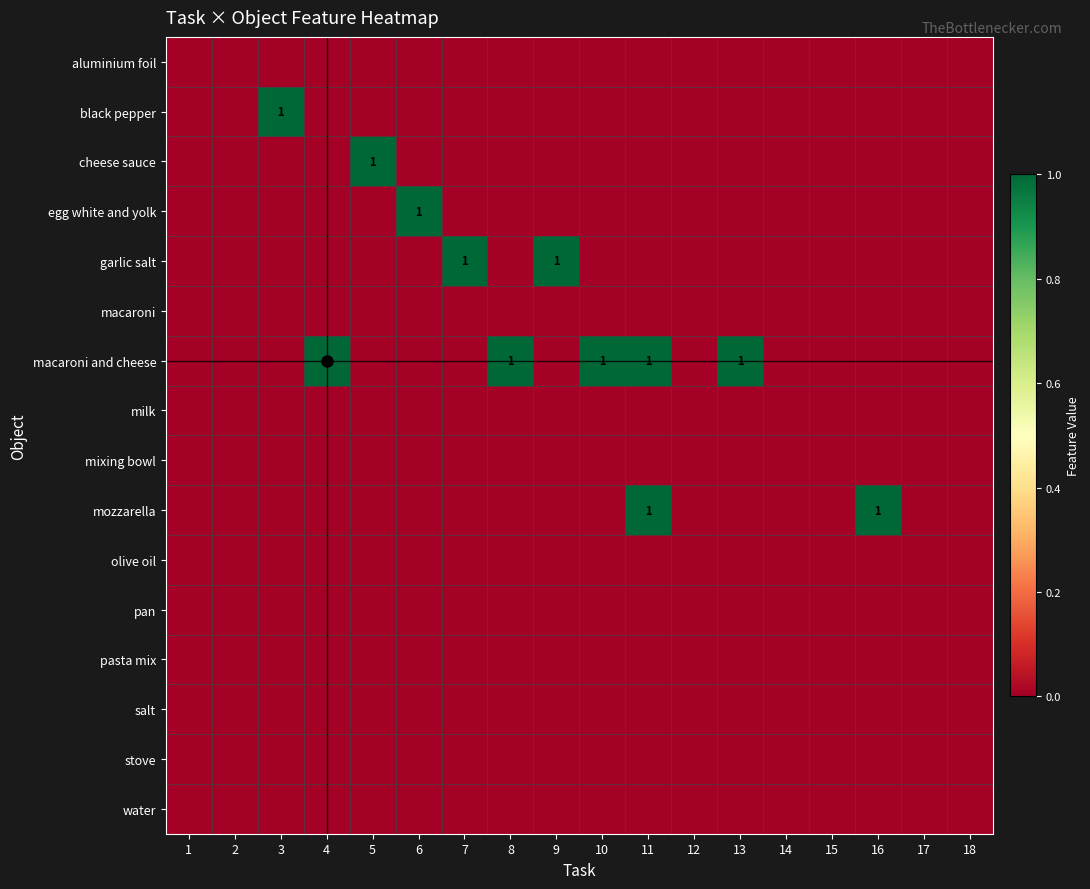

What is the total value across all series at 8?

1